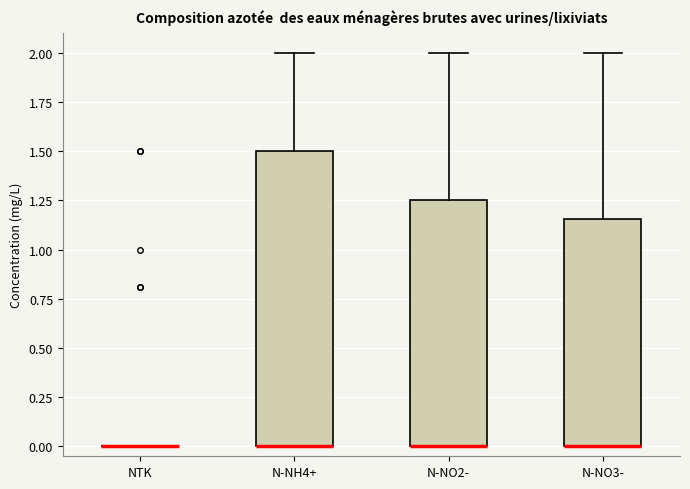

Which box is the tallest, from its lower edge to its upper edge?

N-NH4+